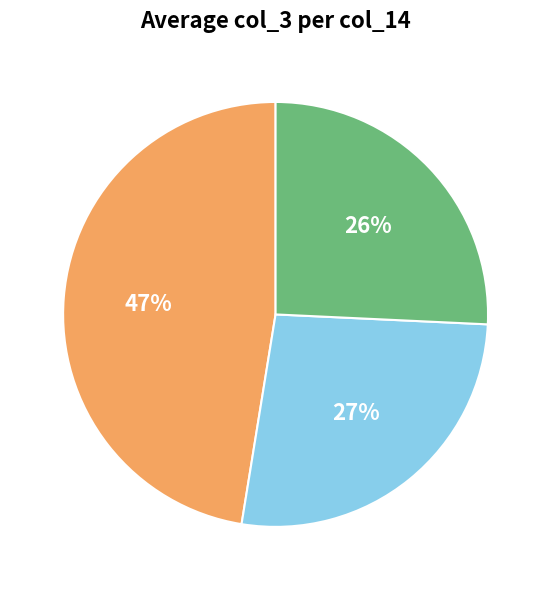

How many segments does this pie chart have?

3